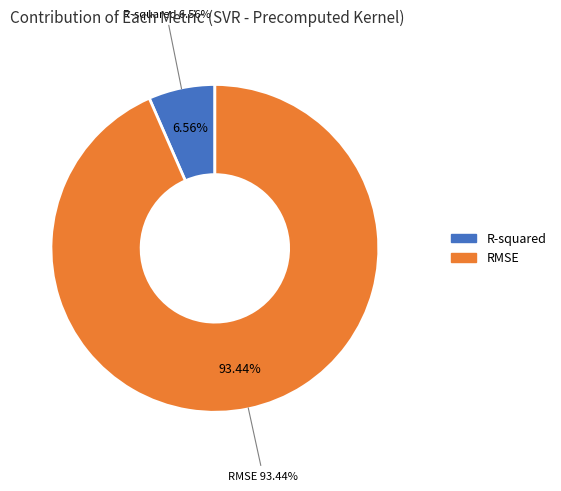

The R-squared slice represents 16% of the pie. True or false?

False